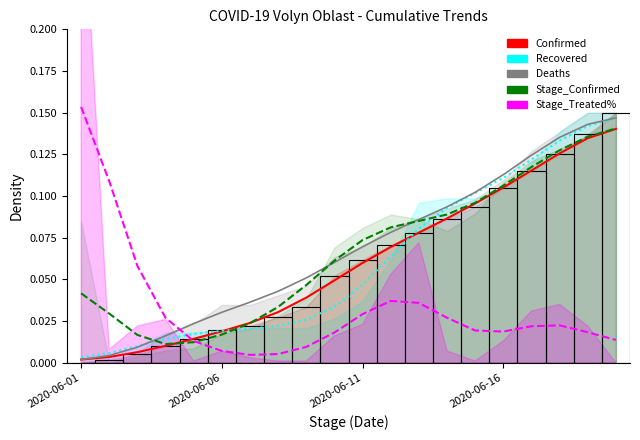

How many positive values does the Confirmed series have?

19